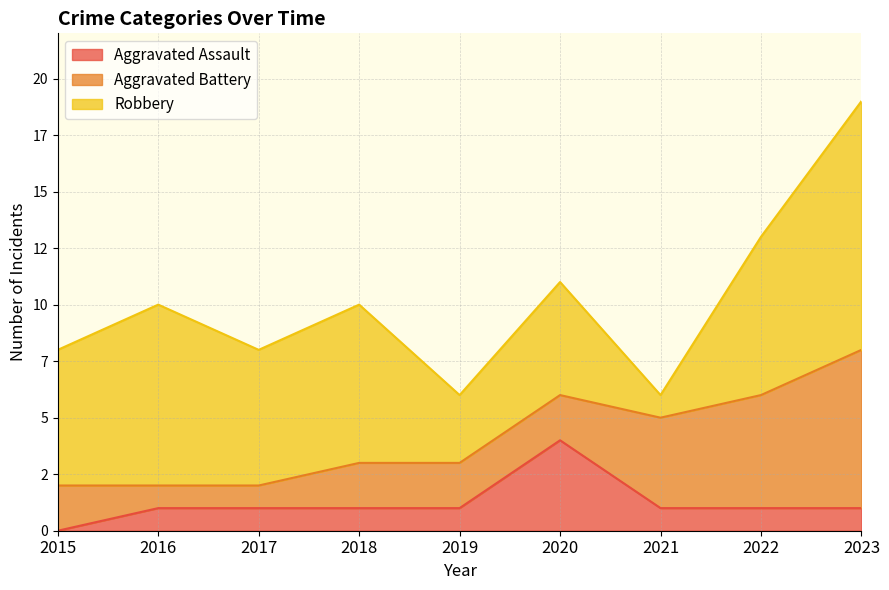

The value of Aggravated Battery at 2020 is 2. True or false?

True